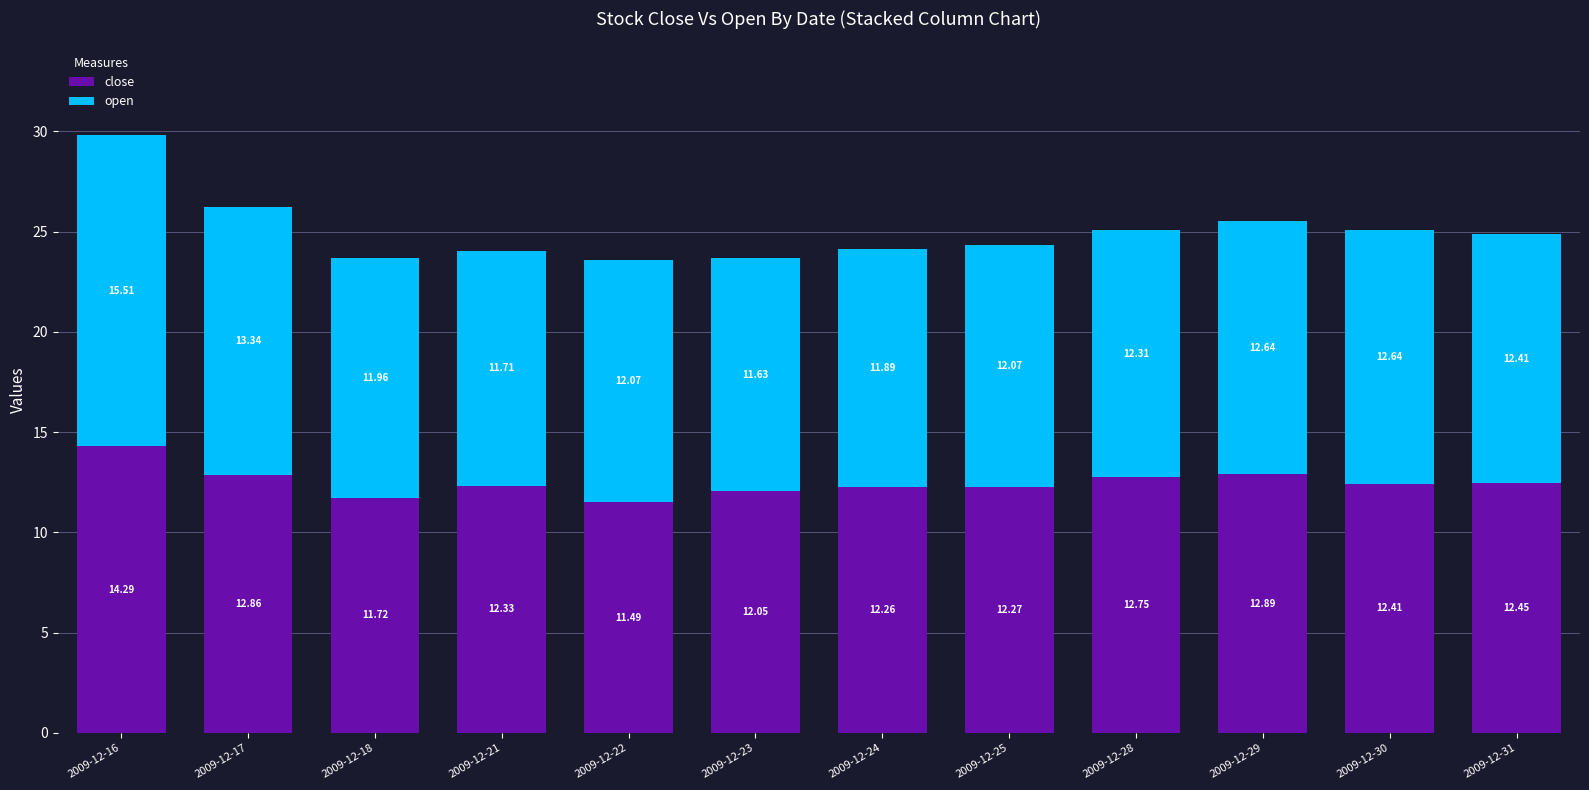

At which category is the sum across all series the highest?

2009-12-16